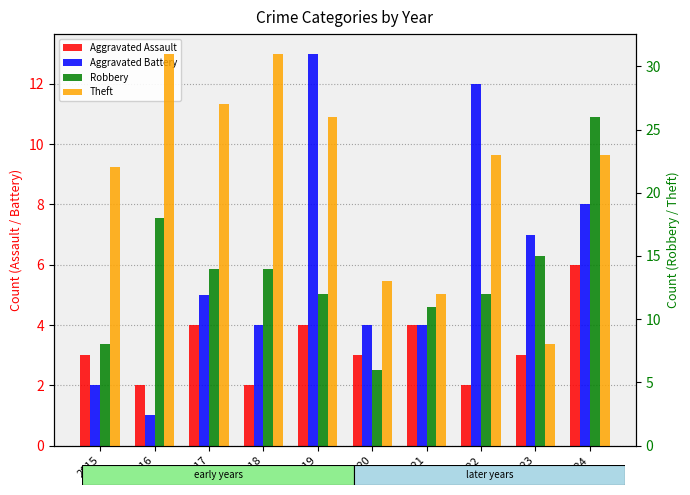

How many distinct data groups are displayed?

4